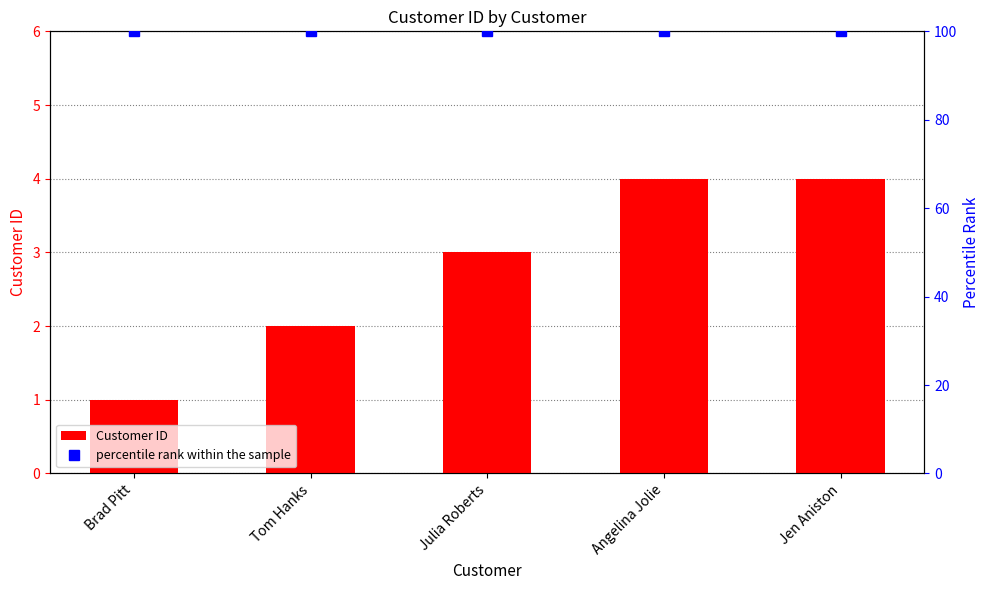

What is the lowest value of the Customer ID series?

1